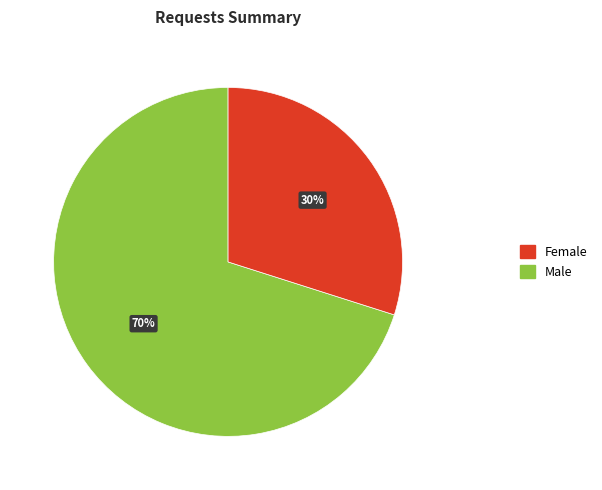

Does any single category account for the majority?

Yes